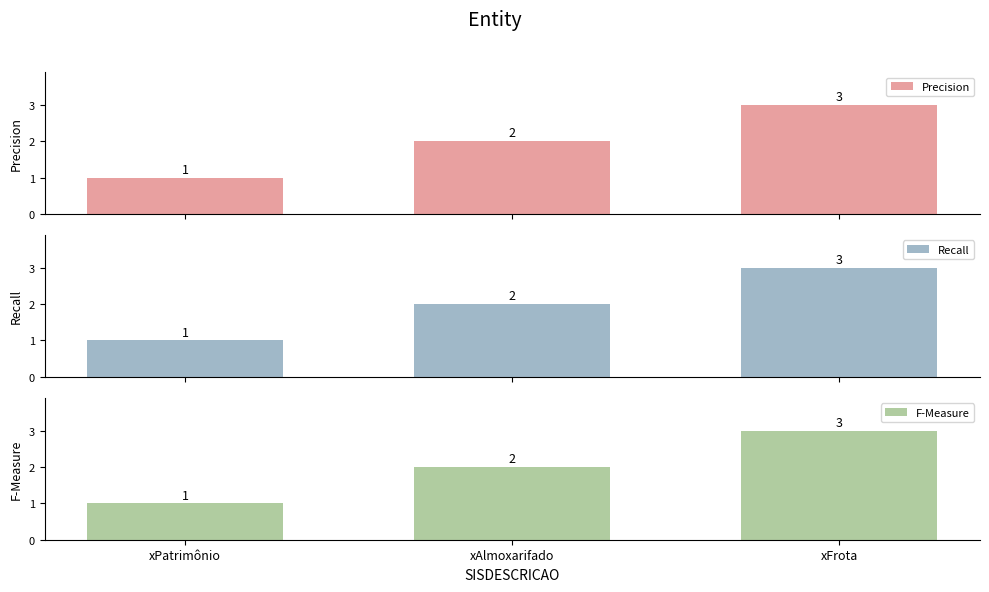

Reading right to left, what are all the values shown in this chart?

Precision: 3	2	1
Recall: 3	2	1
F-Measure: 3	2	1